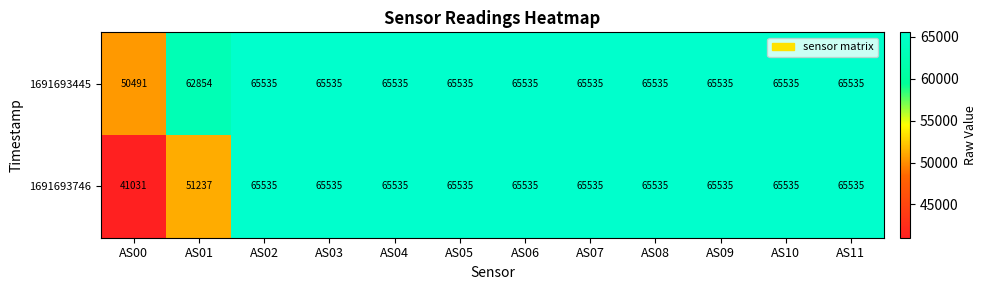

The value of 1691693746 at AS10 is 65535. True or false?

True